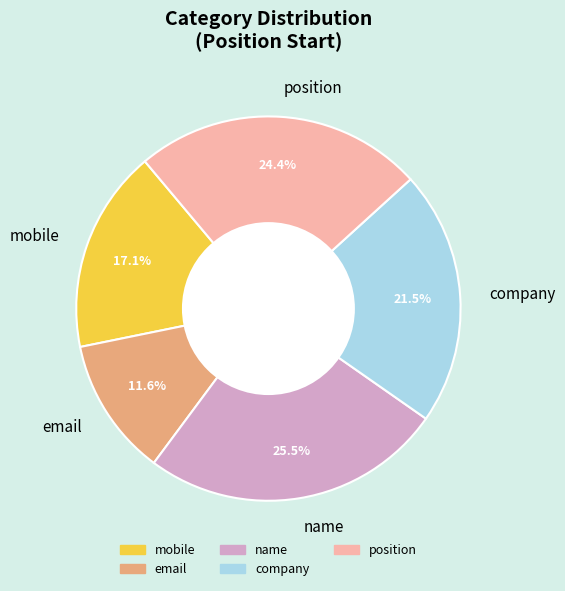

To the nearest percent, what is the difference between the company and email slice percentages?

10%